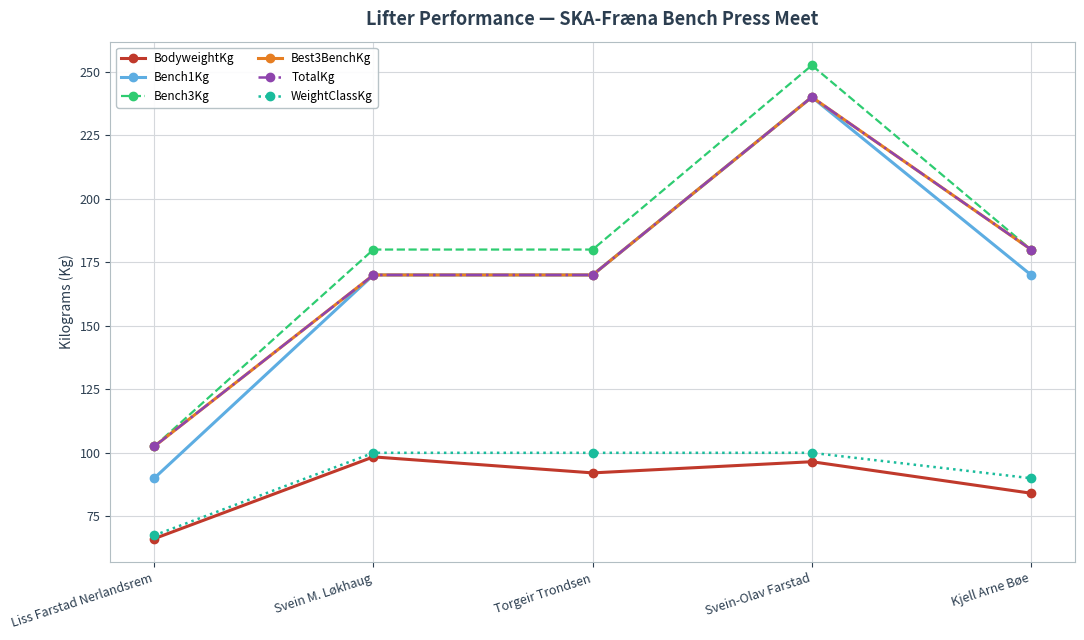

Rank the series at Svein-Olav Farstad from highest to lowest value.

Bench3Kg, Bench1Kg, Best3BenchKg, TotalKg, WeightClassKg, BodyweightKg